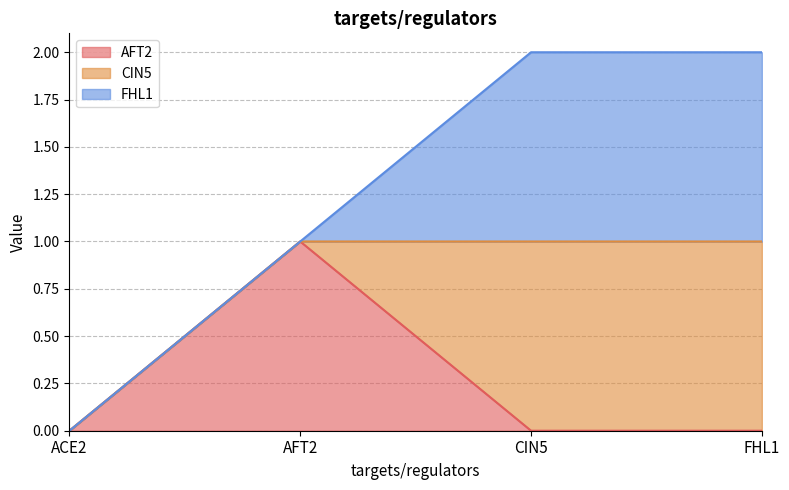

Reading right to left, list all the values displayed in this chart.

AFT2: 0	0	1	0
CIN5: 1	1	0	0
FHL1: 1	1	0	0